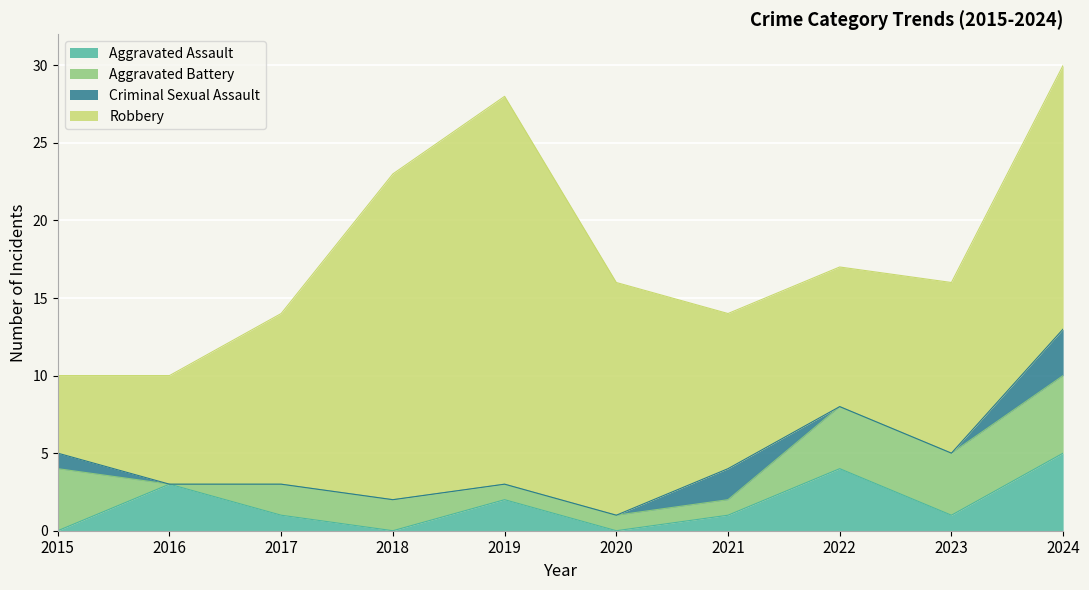

True or false: Aggravated Assault and Robbery intersect in this chart.

False